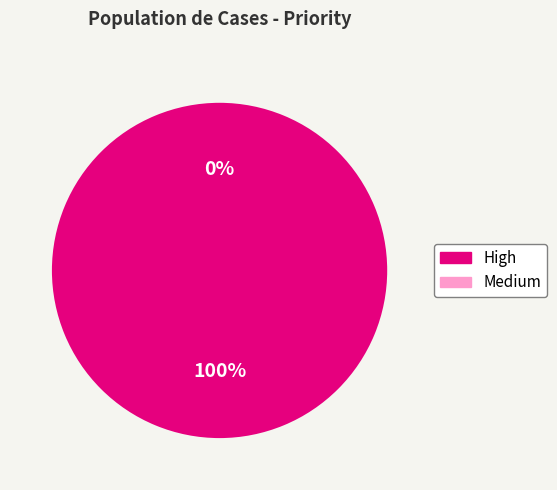

The Medium slice represents 14% of the pie. True or false?

False